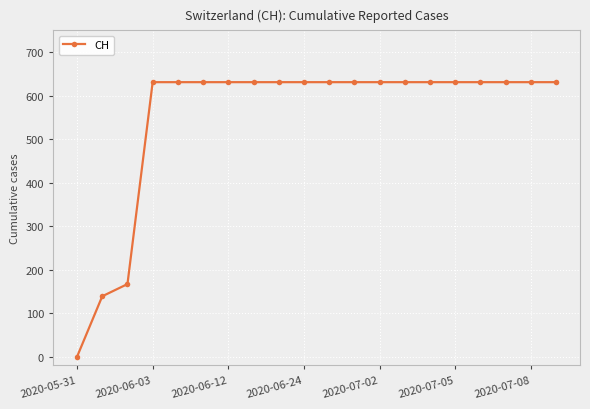

What is the value of the 13th point from the left?

631